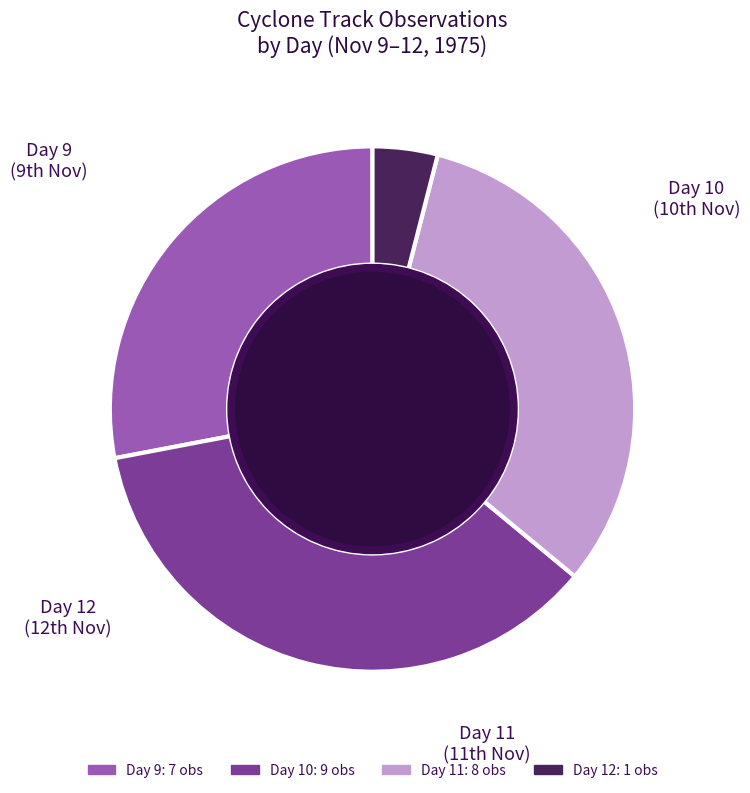

Which has a higher value, Day 9 or Day 12?

Day 9